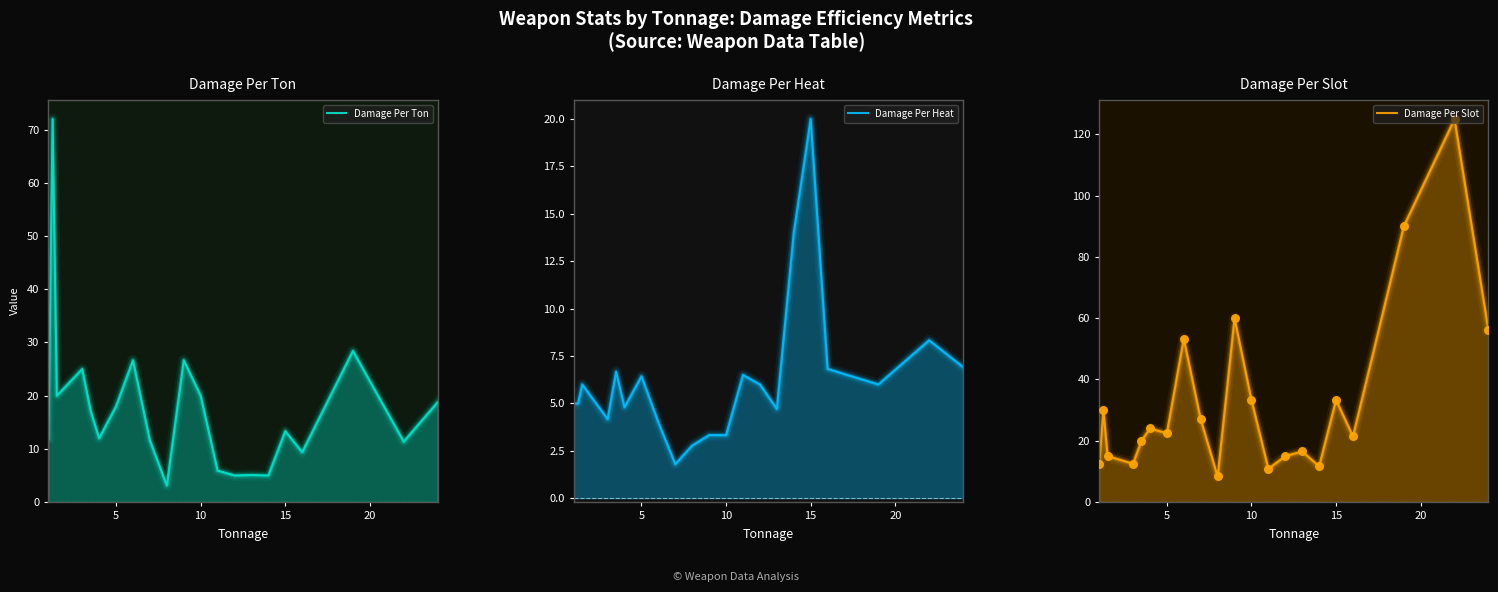

What are all the series names shown in the legend?

Damage Per Ton, Damage Per Heat, Damage Per Slot